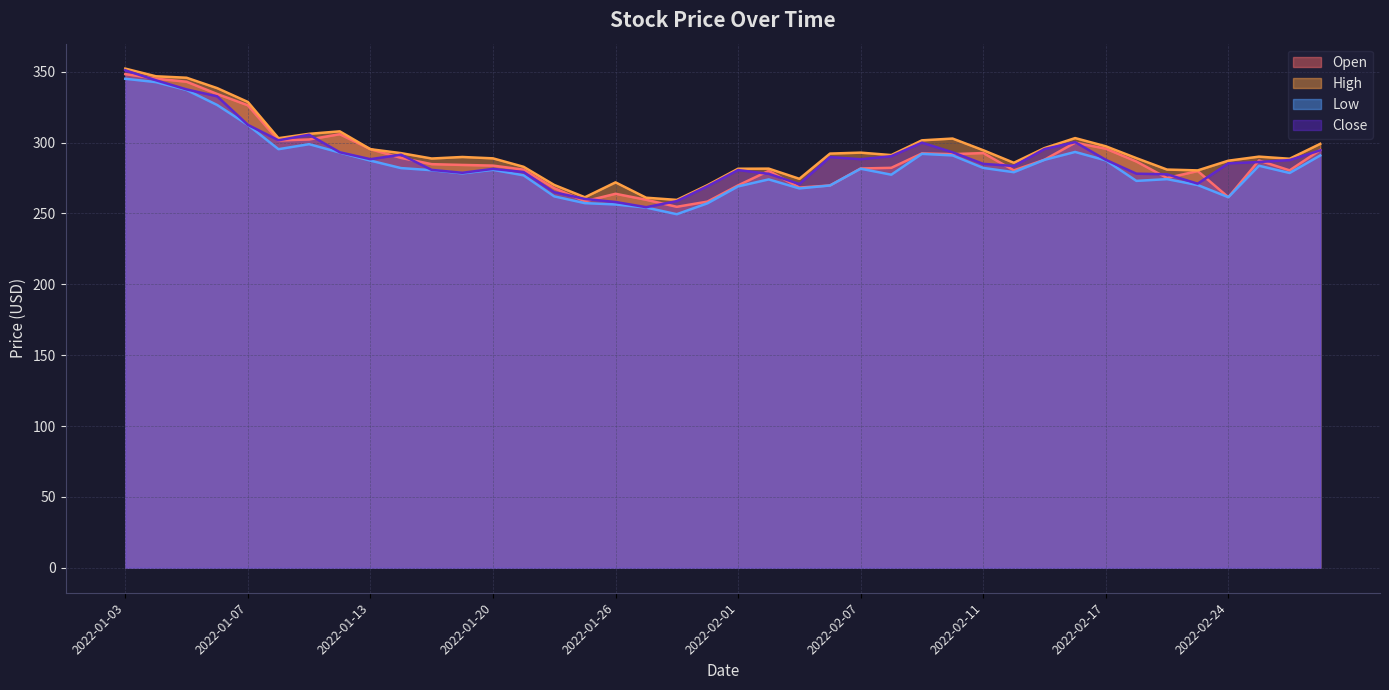

What is the lowest value of the Low series?

249.5